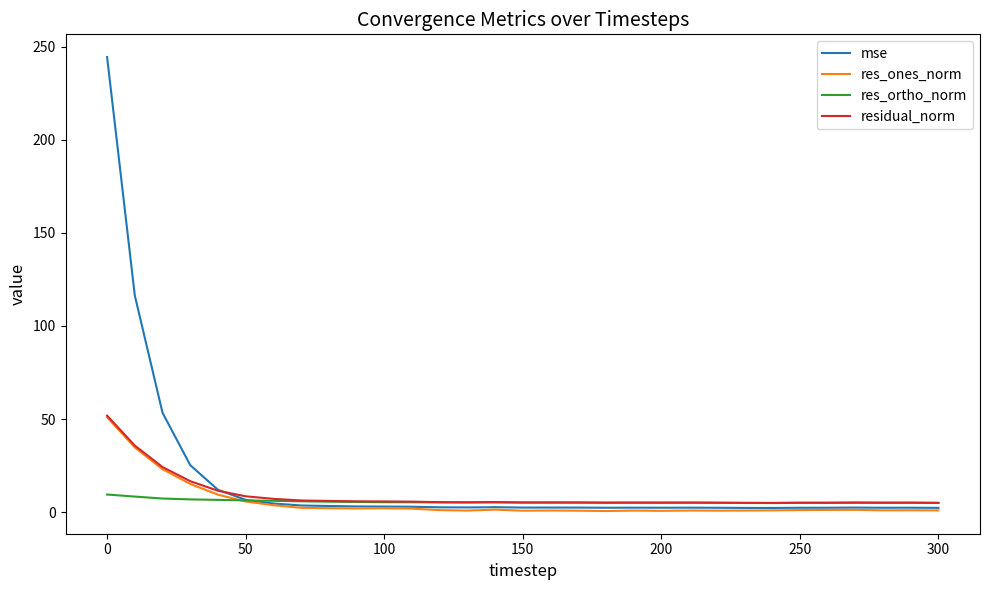

What is the maximum value for residual_norm?

51.9